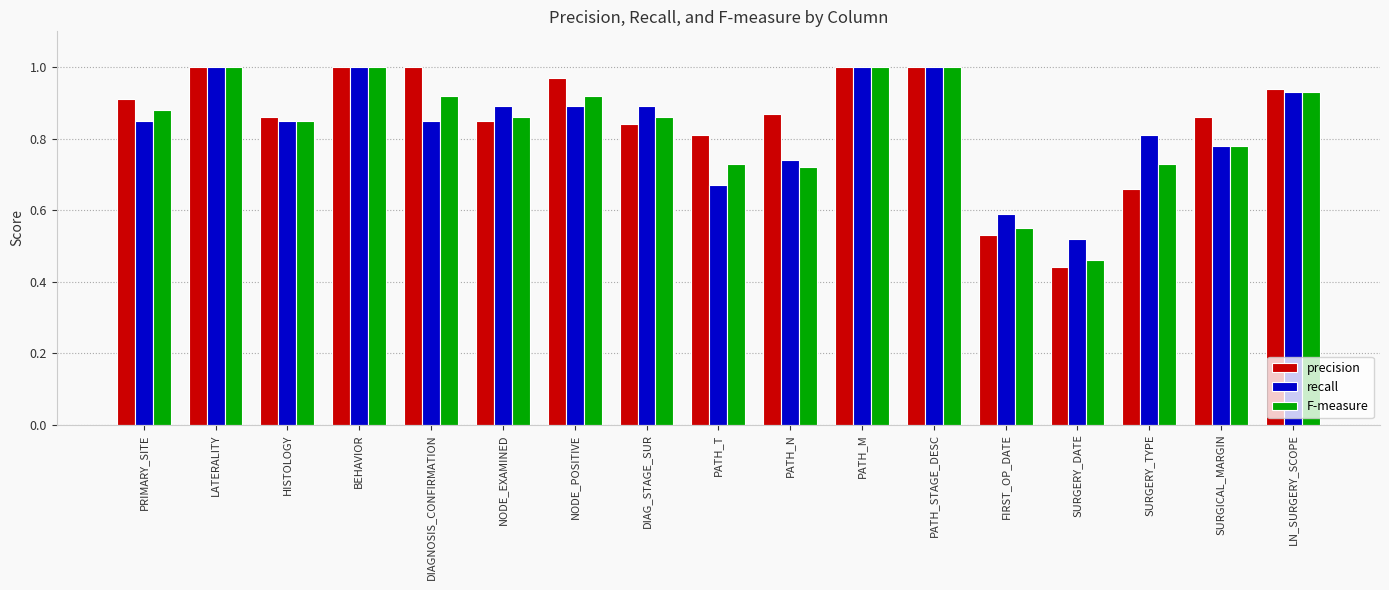

At which label does recall reach its minimum?

SURGERY_DATE